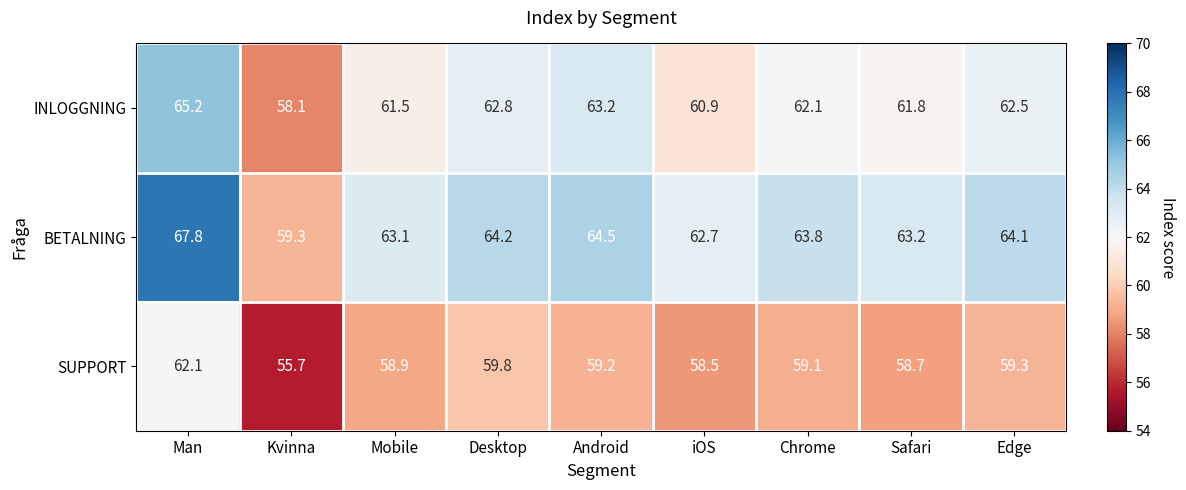

Which series changed the most between Desktop and Edge?

SUPPORT